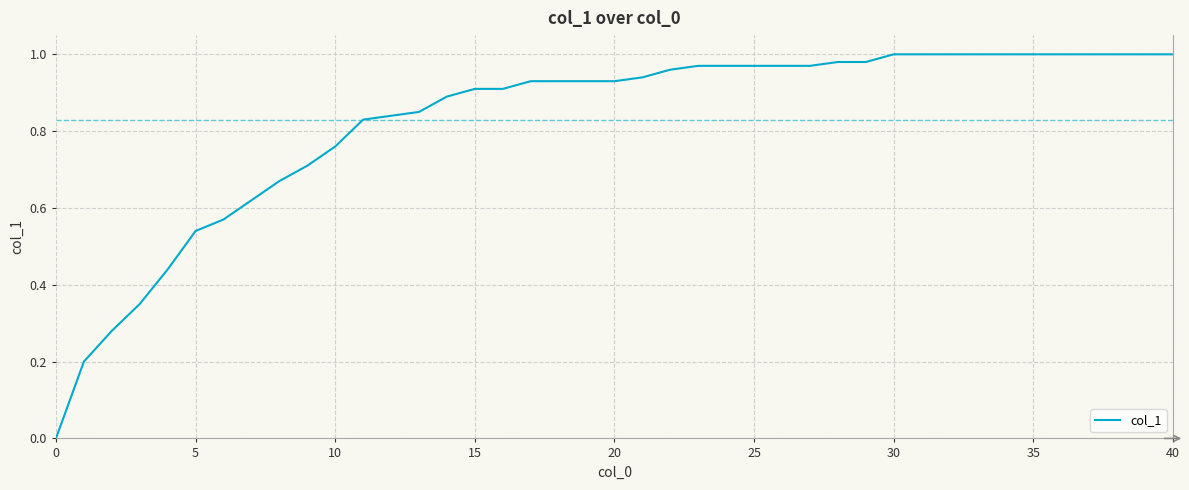

What is the average value?

0.8